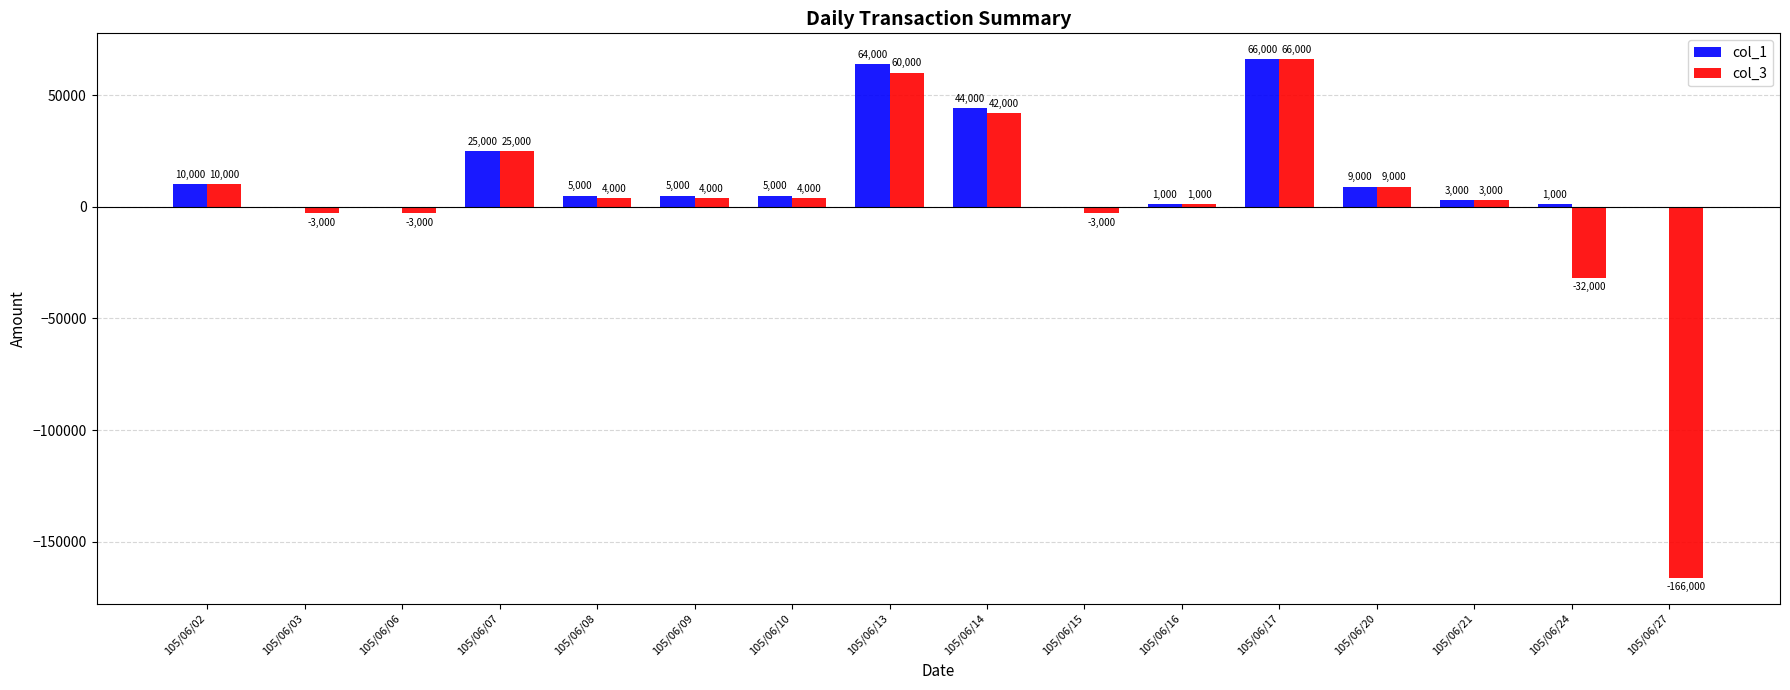

What is the total value across all series at 105/06/08?

9000